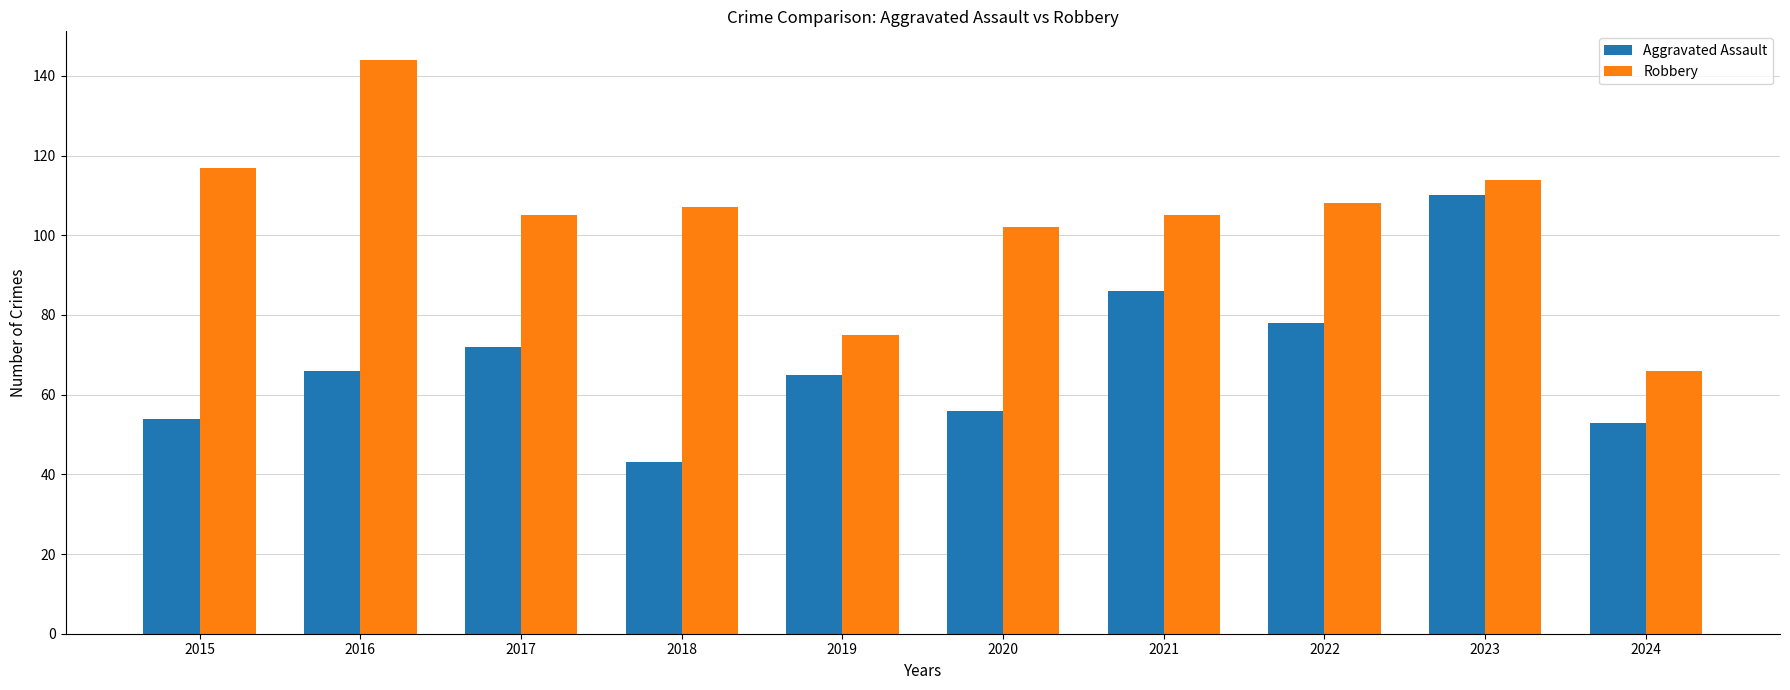

Which category has the lowest value across all series?

2018